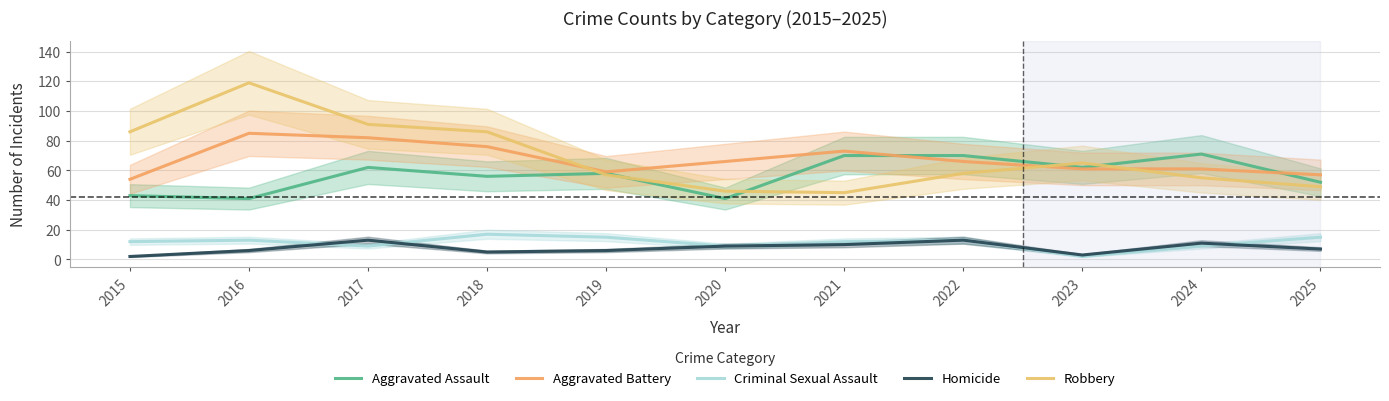

What is the average value of the Aggravated Battery series?

67